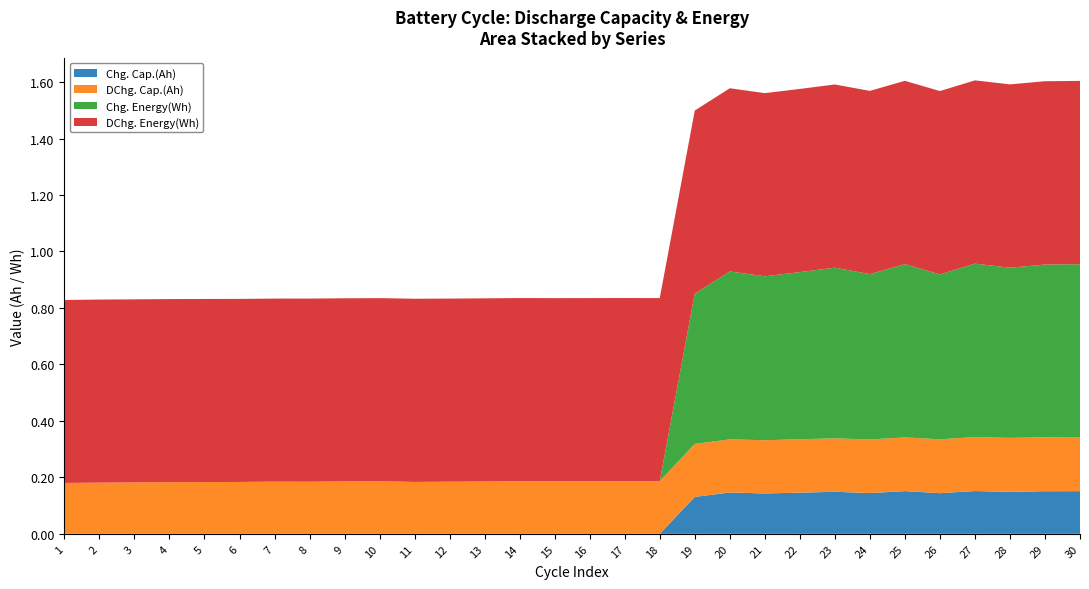

Reading left to right, list all the values displayed in this chart.

Chg. Cap.(Ah): 1=0.0	2=0.0	3=0.0	4=0.0	5=0.0	6=0.0	7=0.0	8=0.0	9=0.0	10=0.0	11=0.0	12=0.0	13=0.0	14=0.0	15=0.0	16=0.0	17=0.0	18=0.0	19=0.1	20=0.1	21=0.1	22=0.1	23=0.1	24=0.1	25=0.2	26=0.1	27=0.2	28=0.1	29=0.2	30=0.2
DChg. Cap.(Ah): 1=0.2	2=0.2	3=0.2	4=0.2	5=0.2	6=0.2	7=0.2	8=0.2	9=0.2	10=0.2	11=0.2	12=0.2	13=0.2	14=0.2	15=0.2	16=0.2	17=0.2	18=0.2	19=0.2	20=0.2	21=0.2	22=0.2	23=0.2	24=0.2	25=0.2	26=0.2	27=0.2	28=0.2	29=0.2	30=0.2
Chg. Energy(Wh): 1=0.0	2=0.0	3=0.0	4=0.0	5=0.0	6=0.0	7=0.0	8=0.0	9=0.0	10=0.0	11=0.0	12=0.0	13=0.0	14=0.0	15=0.0	16=0.0	17=0.0	18=0.0	19=0.5	20=0.6	21=0.6	22=0.6	23=0.6	24=0.6	25=0.6	26=0.6	27=0.6	28=0.6	29=0.6	30=0.6
DChg. Energy(Wh): 1=0.6	2=0.6	3=0.6	4=0.6	5=0.6	6=0.6	7=0.6	8=0.6	9=0.6	10=0.6	11=0.6	12=0.6	13=0.6	14=0.6	15=0.6	16=0.6	17=0.6	18=0.6	19=0.6	20=0.6	21=0.6	22=0.6	23=0.6	24=0.6	25=0.6	26=0.6	27=0.6	28=0.6	29=0.6	30=0.6